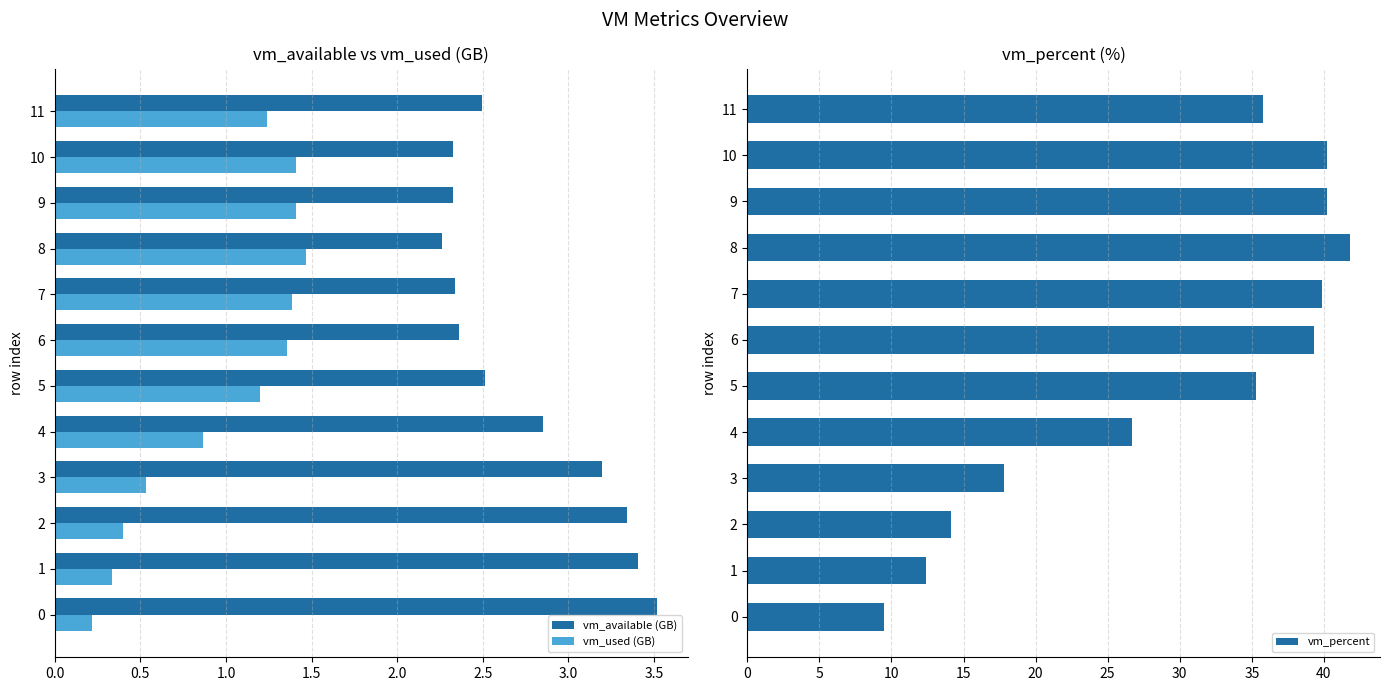

What is the value of the vm_used (GB) bar at the 2nd from the left?

0.3